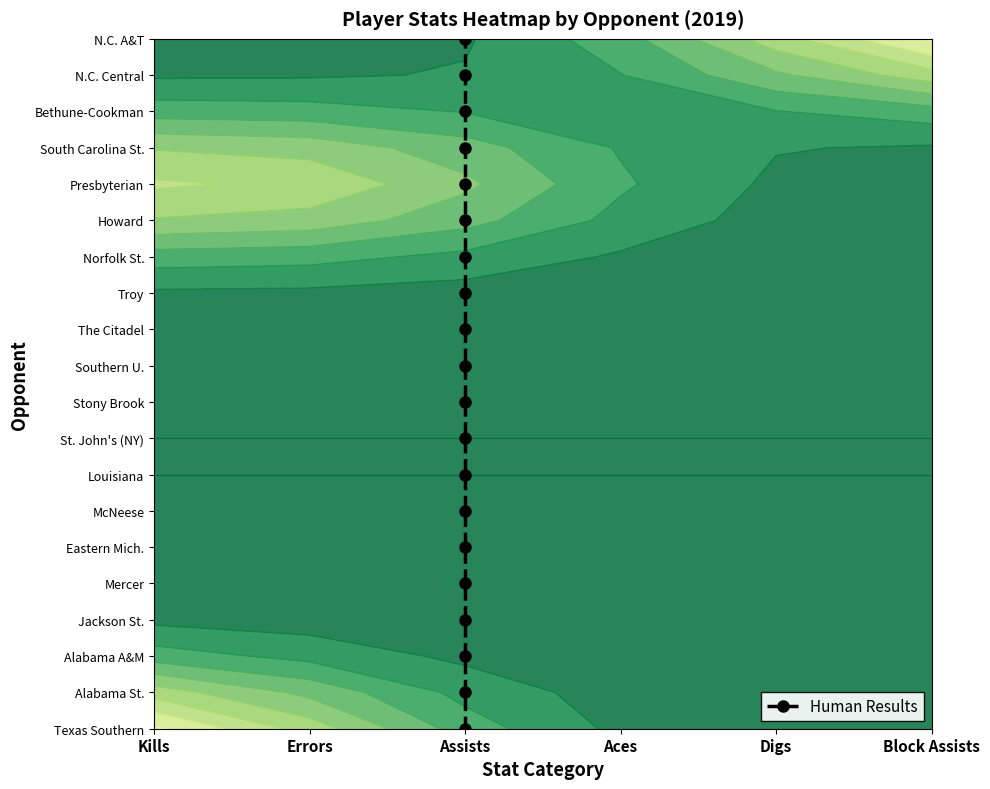

Count the number of categories in the chart.

20